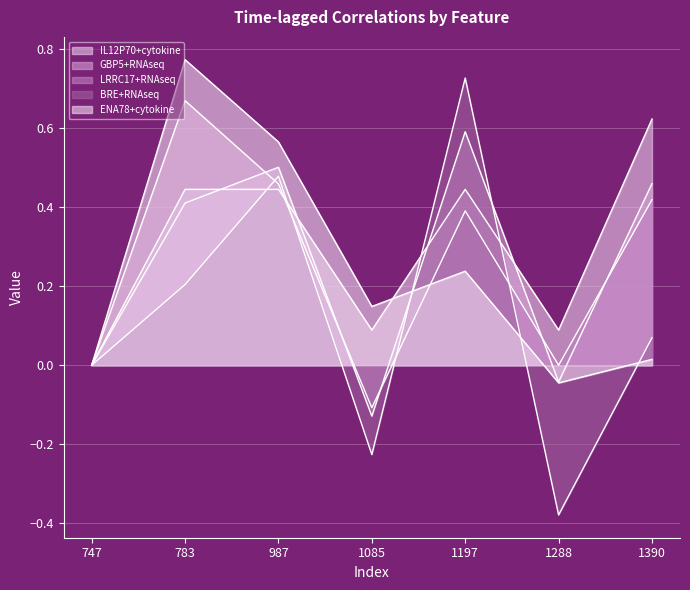

What value does the GBP5+RNAseq series have at 1197?

0.6